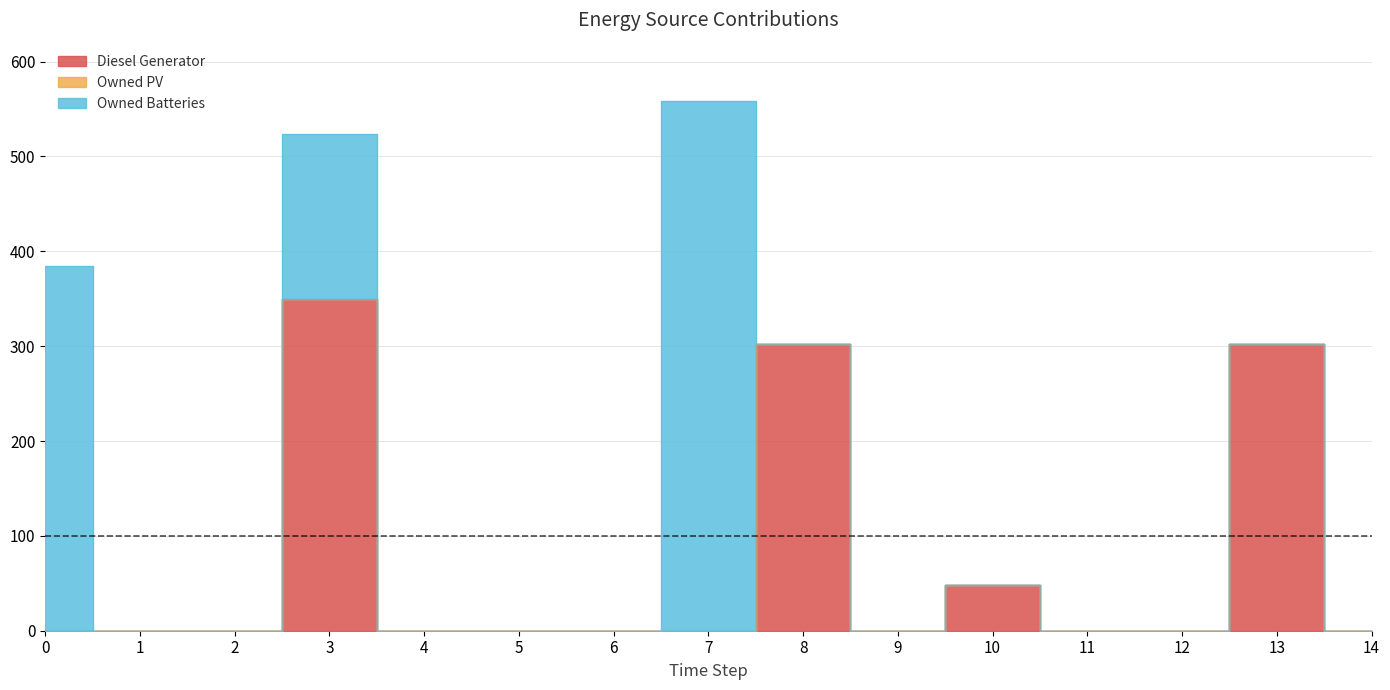

What are all the series names shown in the legend?

Diesel Generator, Owned PV, Owned Batteries